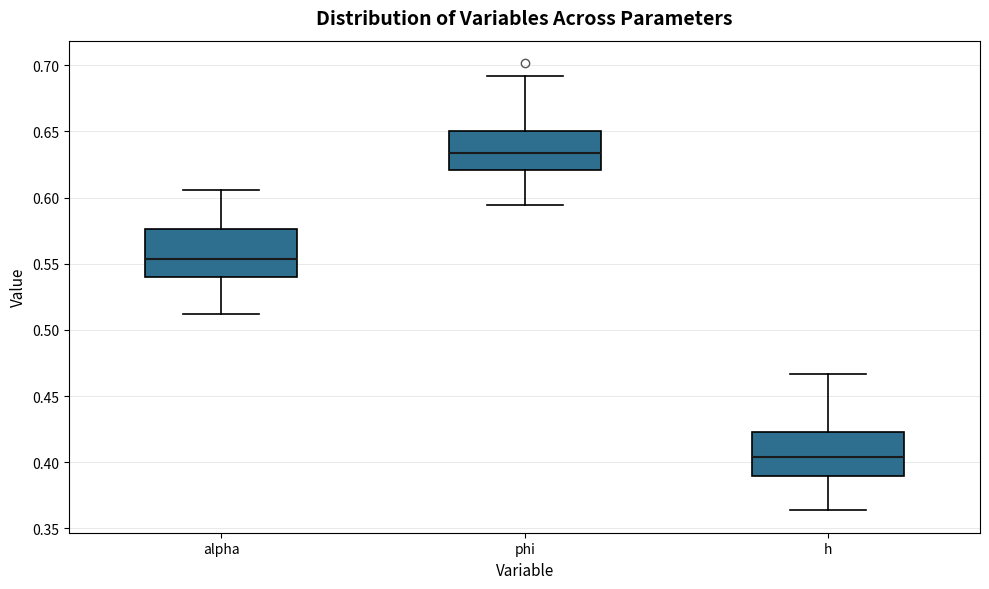

Reading left to right, transcribe this box plot: for each box, give where its median line is, the range the box spans, and where its two whiskers end, as read against the y-axis. The values are not printed on the chart, so give them approximately, as read against the axis.

alpha: median 0.555, box 0.540 to 0.575, whiskers 0.510 to 0.605
phi: median 0.635, box 0.620 to 0.650, whiskers 0.595 to 0.690
h: median 0.405, box 0.390 to 0.425, whiskers 0.365 to 0.465